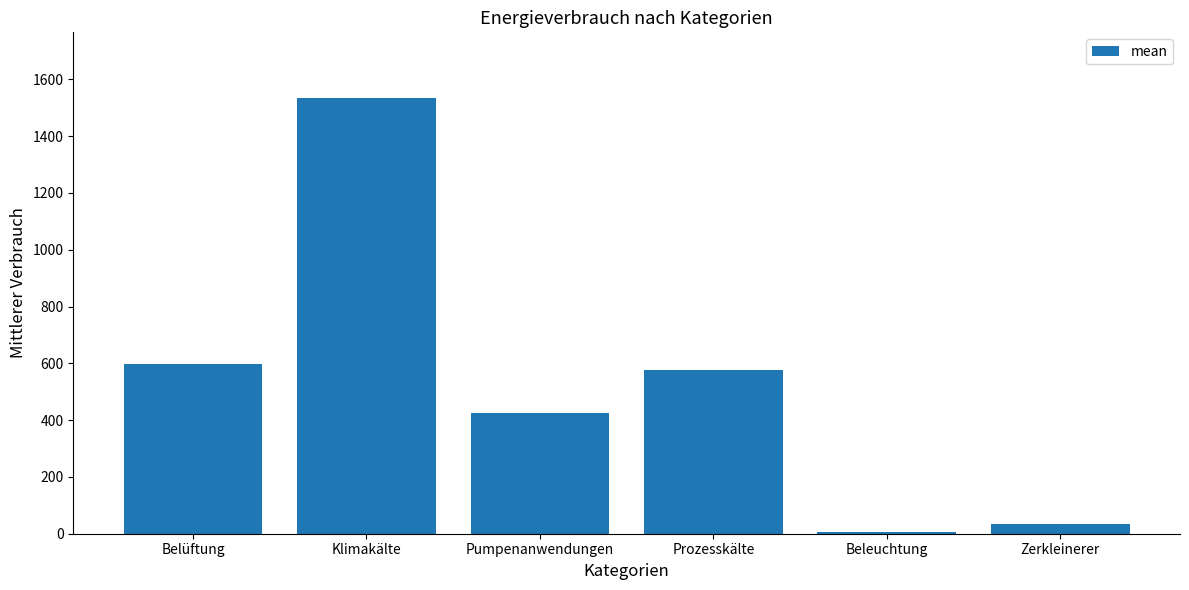

Are the bars grouped side by side (vs. stacked)?

No